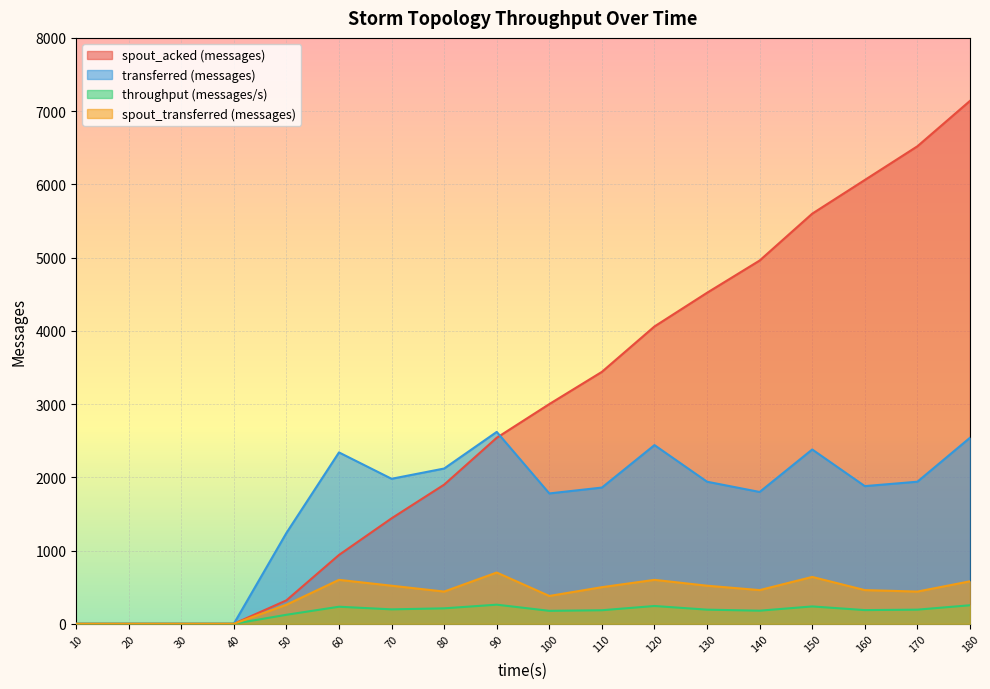

True or false: transferred (messages) and throughput (messages/s) intersect in this chart.

False